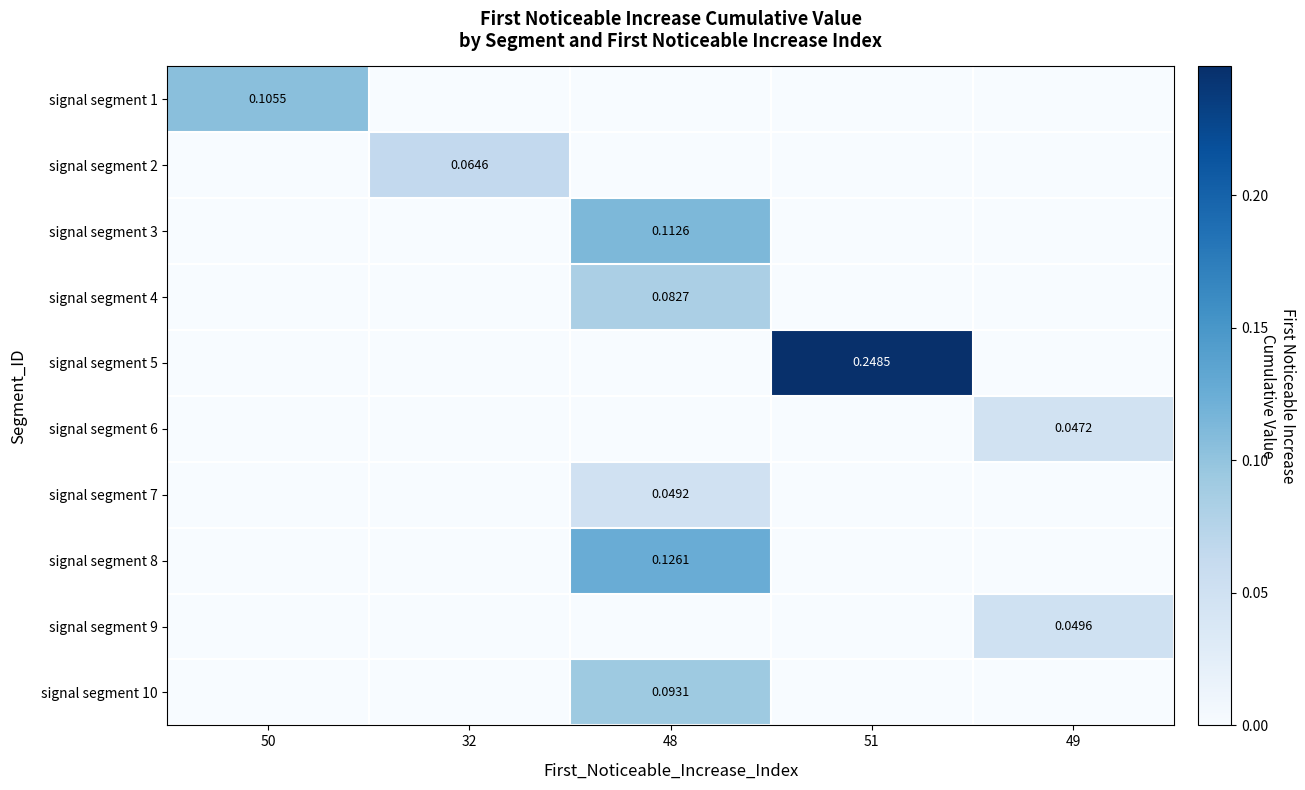

Count the signal segment 5 values in the range 0 to 1.

5